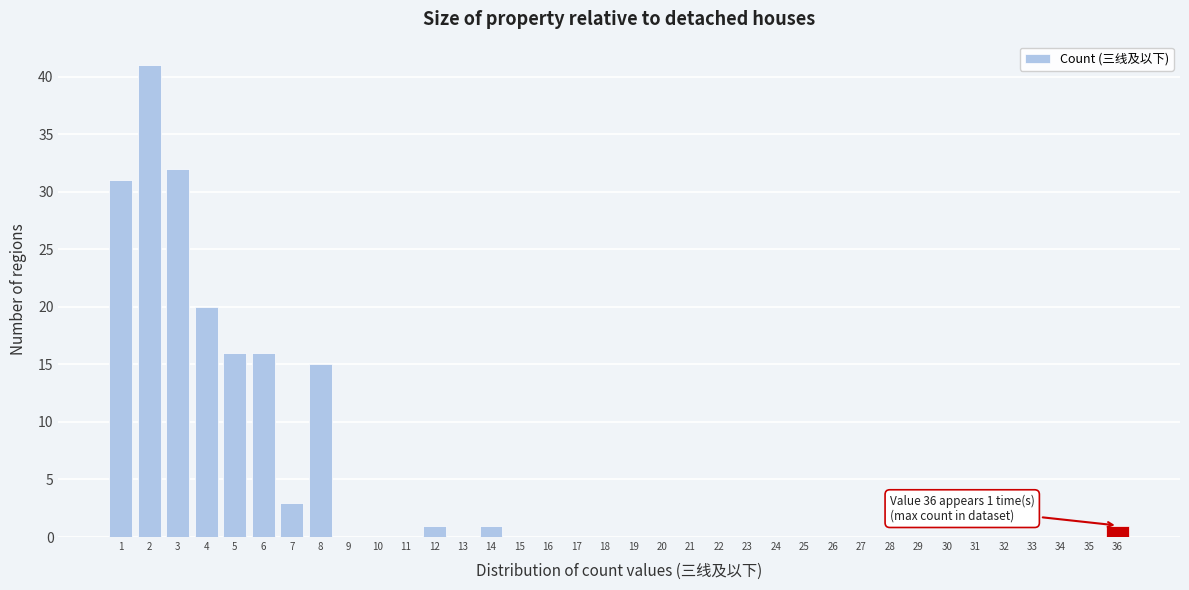

Which range on the x-axis has the tallest bar?

1.5 to 2.5